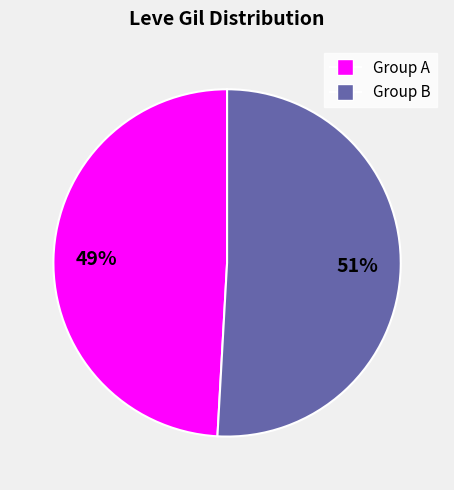

To the nearest percent, what is the average slice percentage?

50%